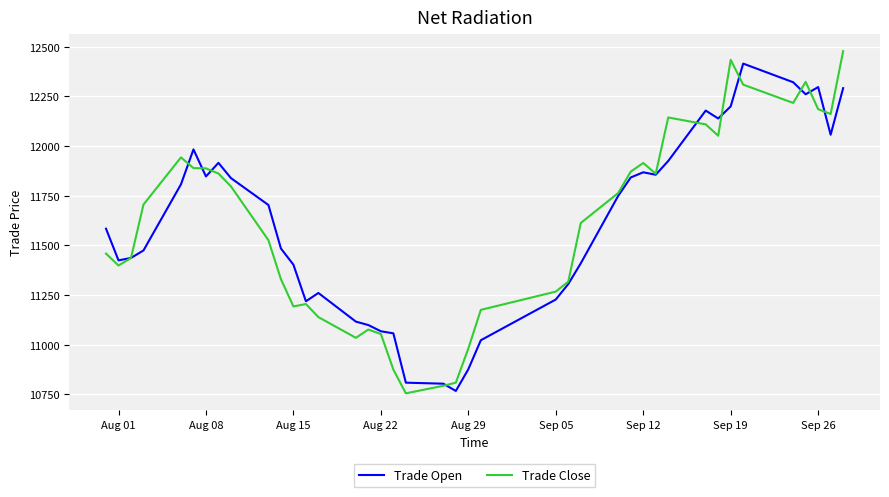

At which label does Trade Close first exceed 11705?

Aug 01